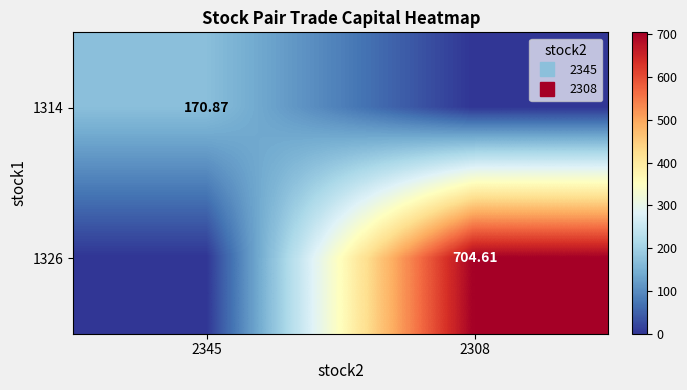

What is the sum of all 1326 values?

704.6